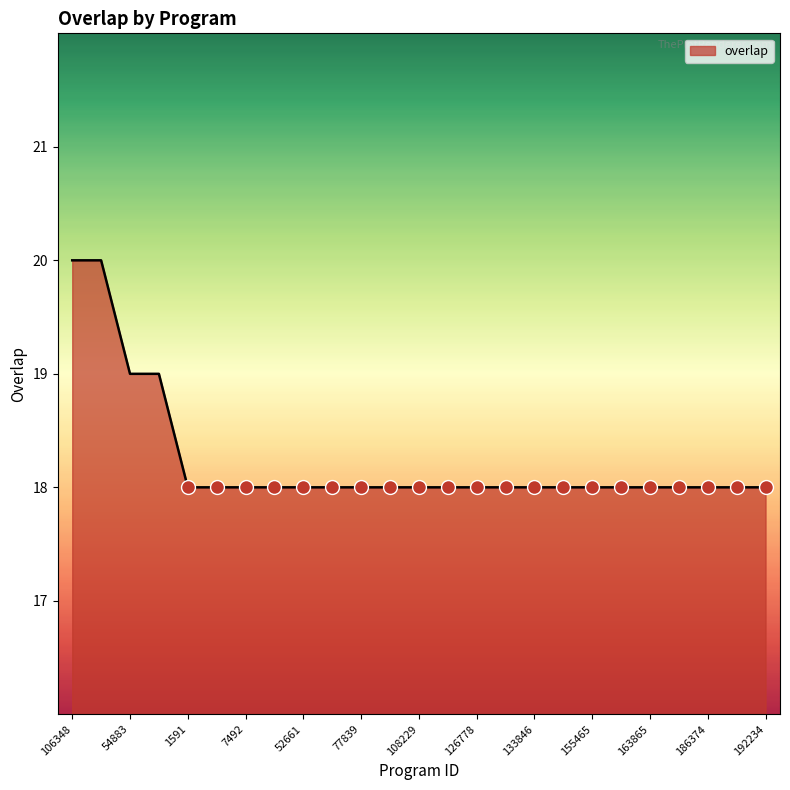

What is the minimum value shown in the chart?

18